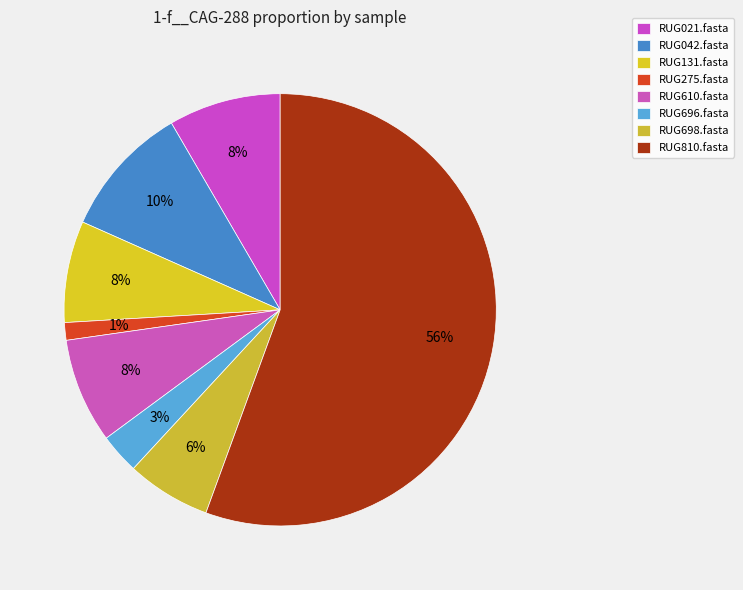

To the nearest percent, what percentage of the pie is RUG021.fasta?

8%